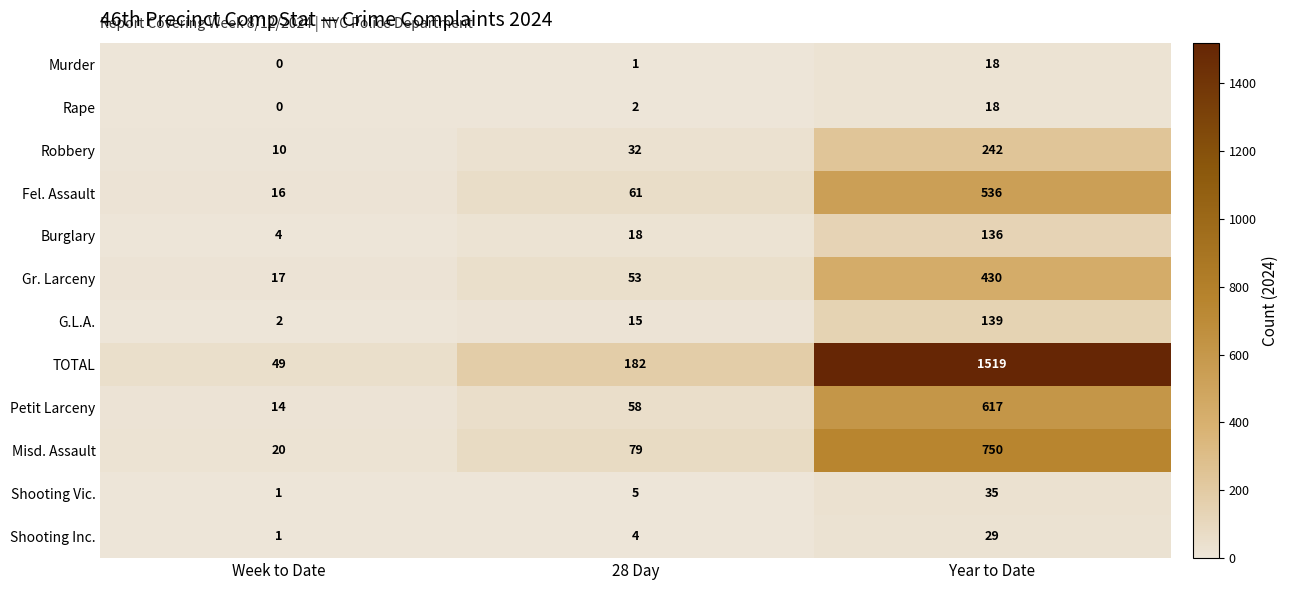

What is the average value of the Murder series?

6